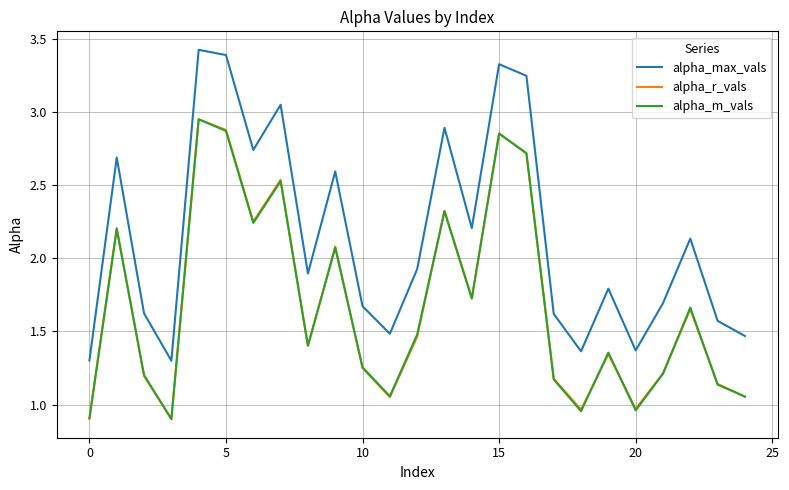

In alpha_r_vals, how many points are higher than both neighbors (excluding endpoints)?

8